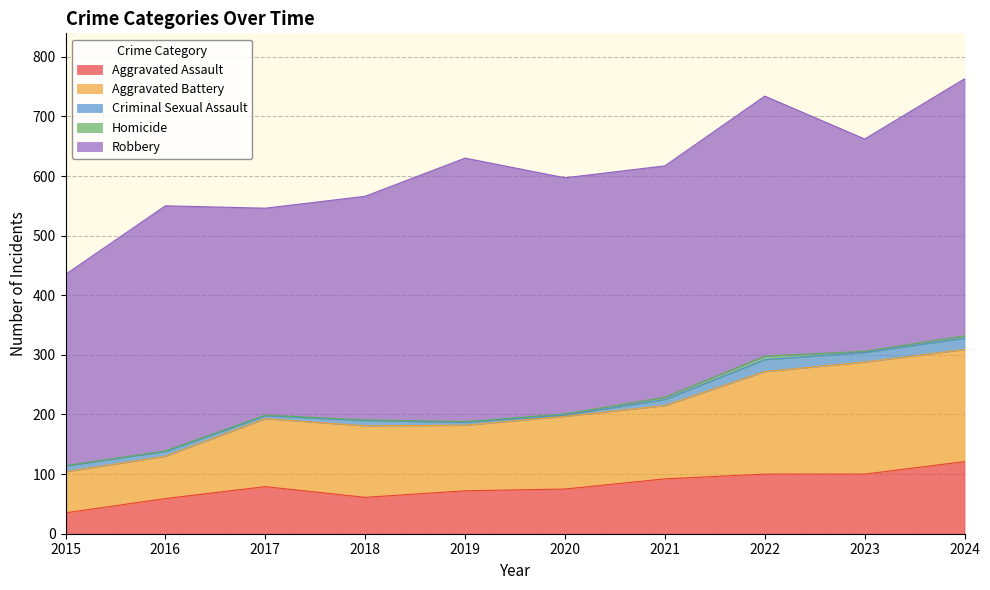

What value does the Criminal Sexual Assault series have at 2017, to the nearest 5?

5